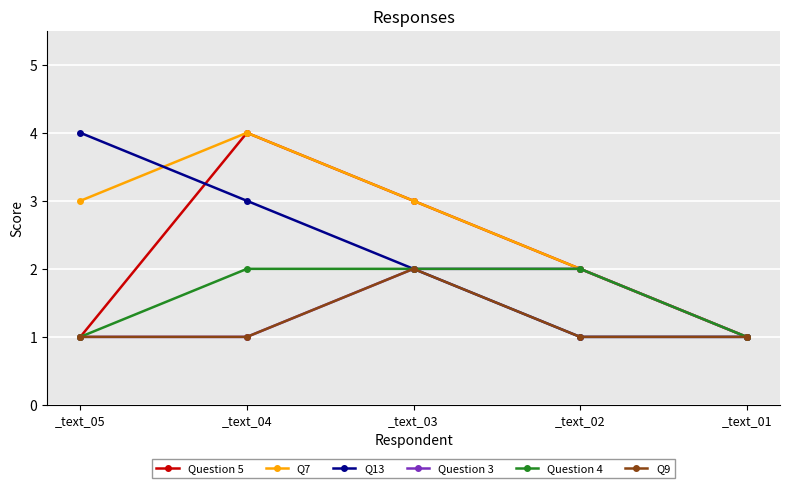

What is the difference between the Q7 values at _text_01 and _text_03?

2